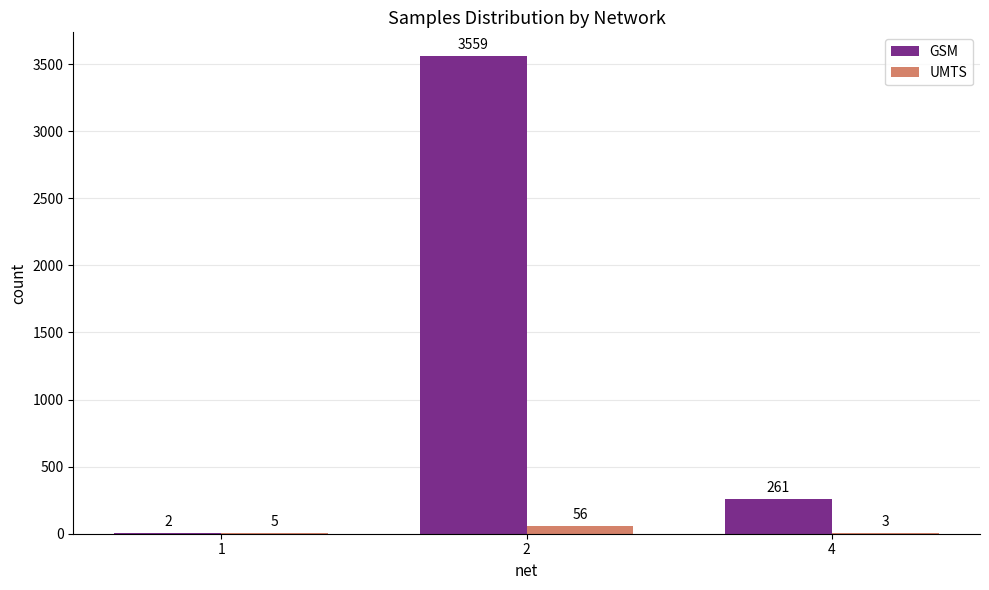

How many groups of bars are there?

3